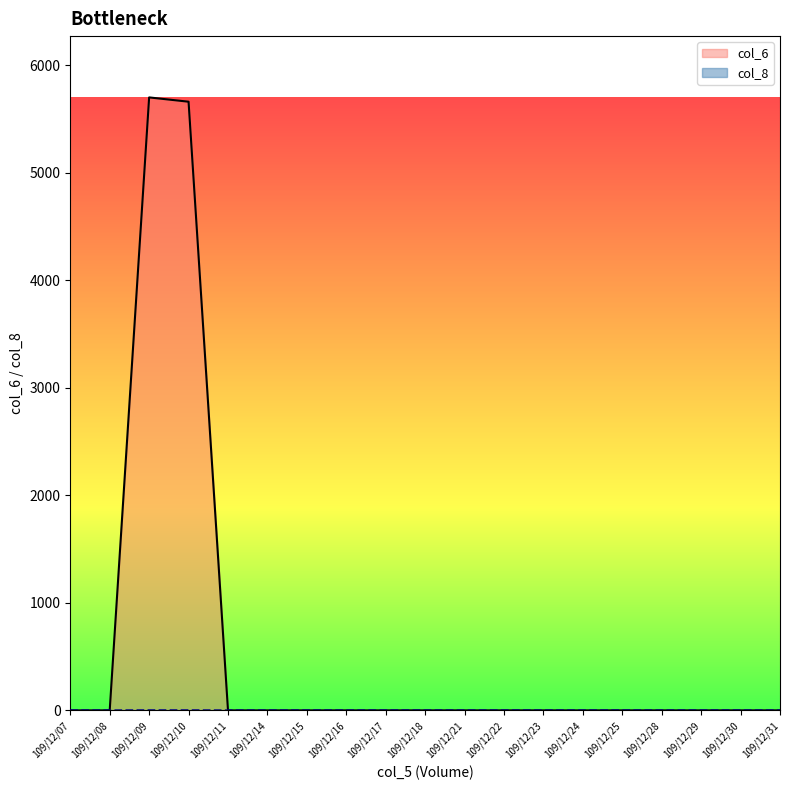

Reading left to right, what are all the values shown in this chart?

col_6: 0	0	5700	5660	0	0	0	0	0	0	0	0	0	0	0	0	0	0	0
col_8: 0	0	1	1	0	0	0	0	0	0	0	0	0	0	0	0	0	0	0